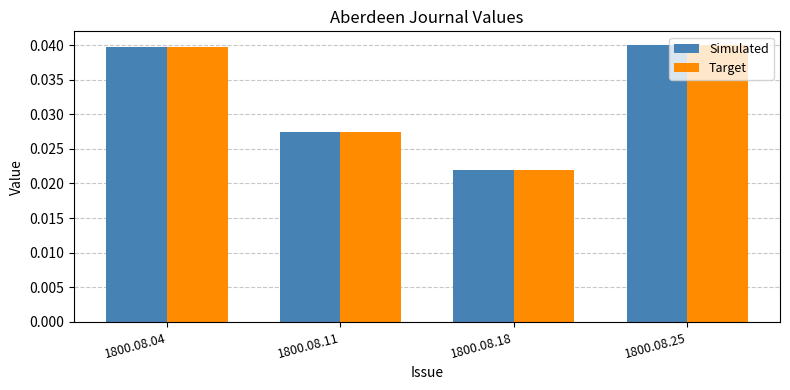

Which category has the lowest value across all series?

1800.08.18